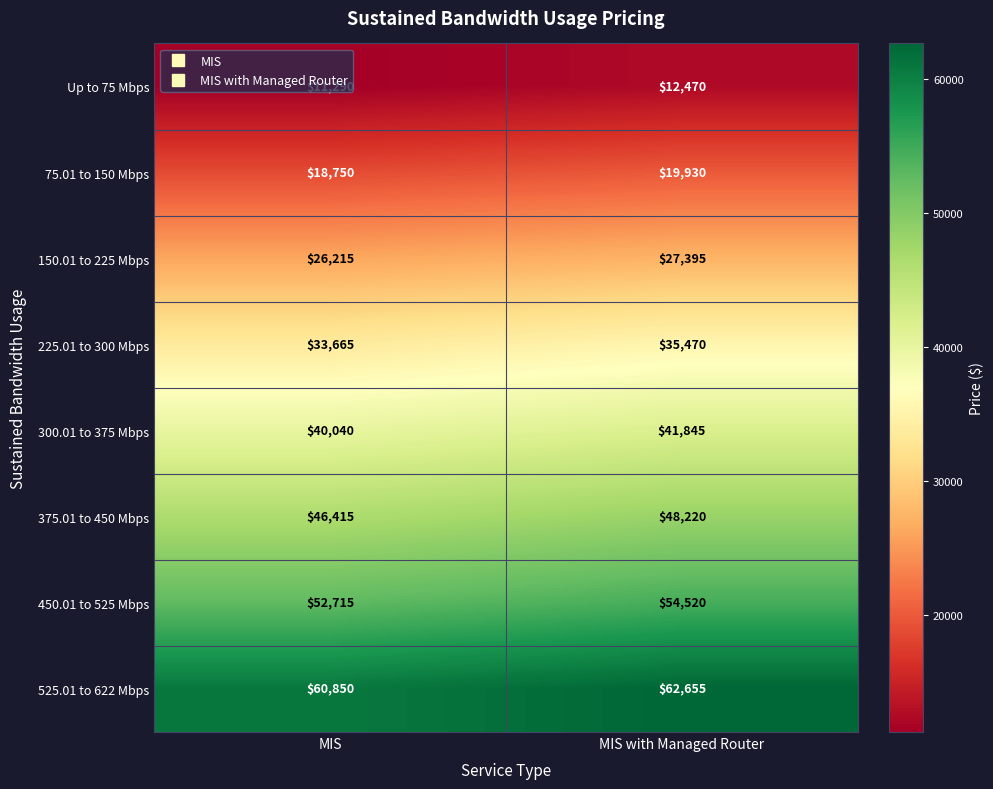

What is the total value across all series at MIS?

289940